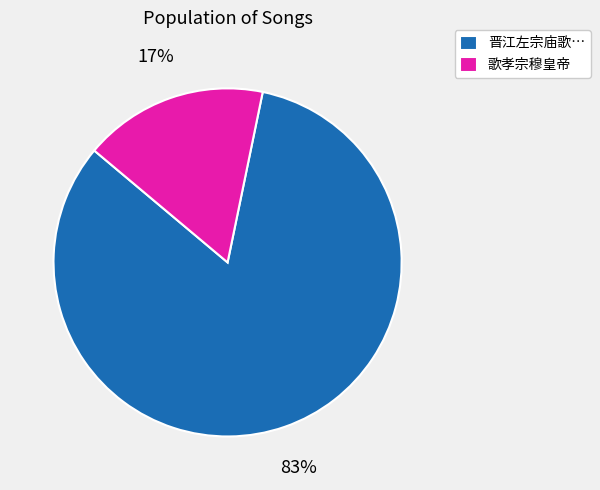

To the nearest percent, what is the average slice percentage?

50%